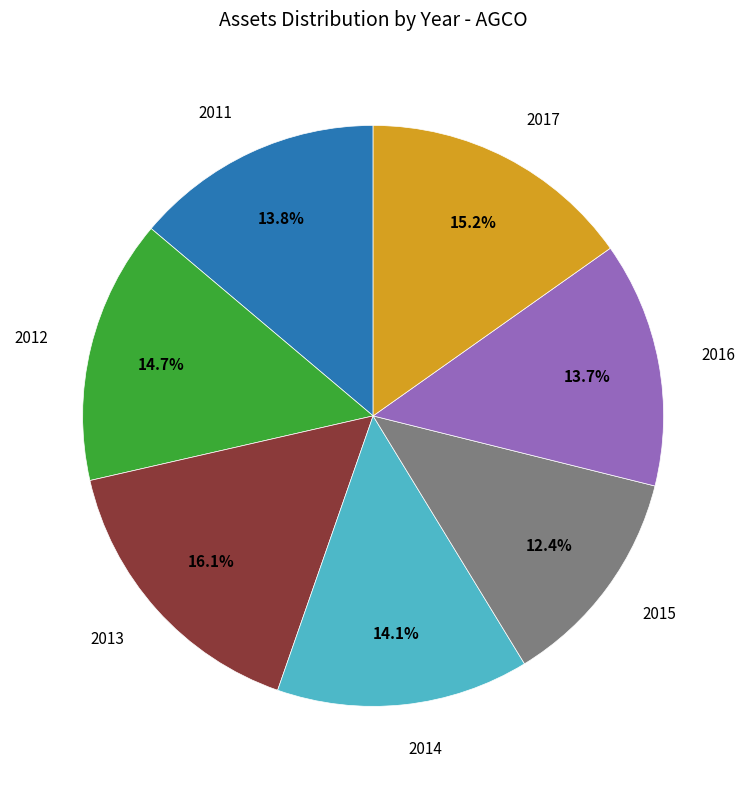

Is there any slice that represents more than half of the pie?

No